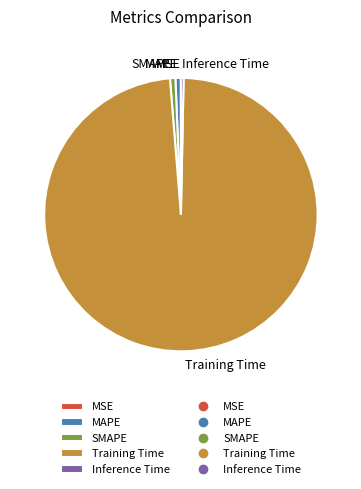

Does Training Time account for over 50% of the chart?

Yes